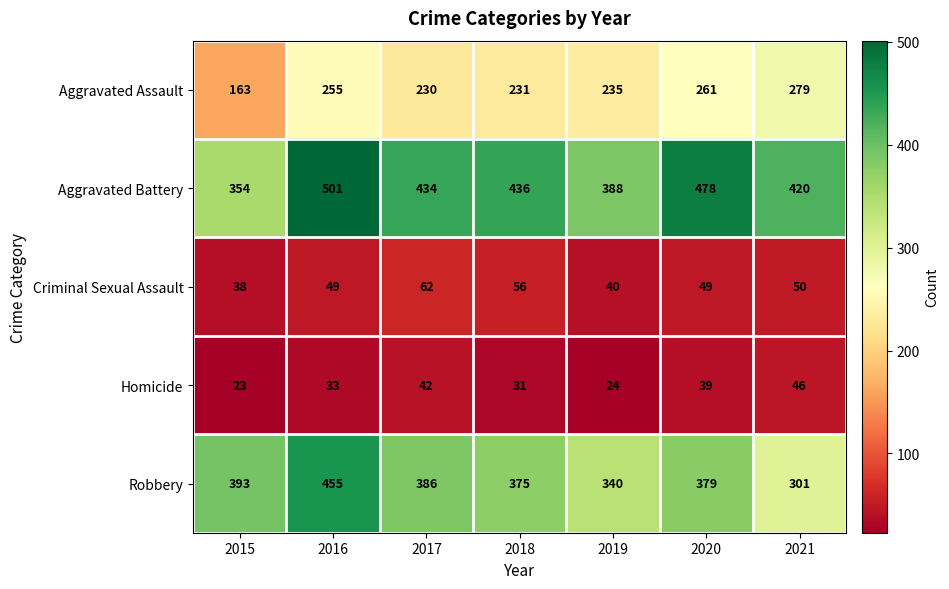

Count the Aggravated Battery values in the range 388 to 478.

5